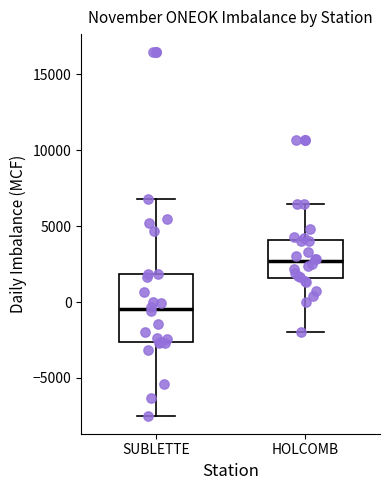

Which box has the lowest median line?

SUBLETTE